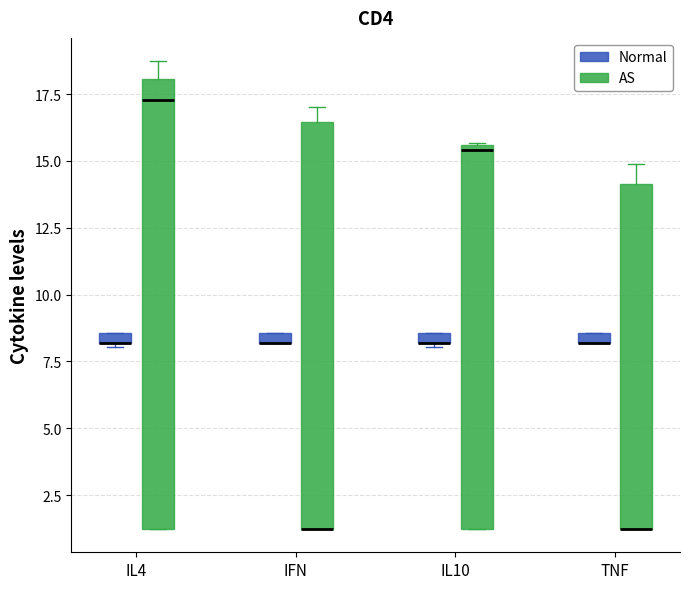

Which box is the tallest, from its lower edge to its upper edge?

IL4 (AS)